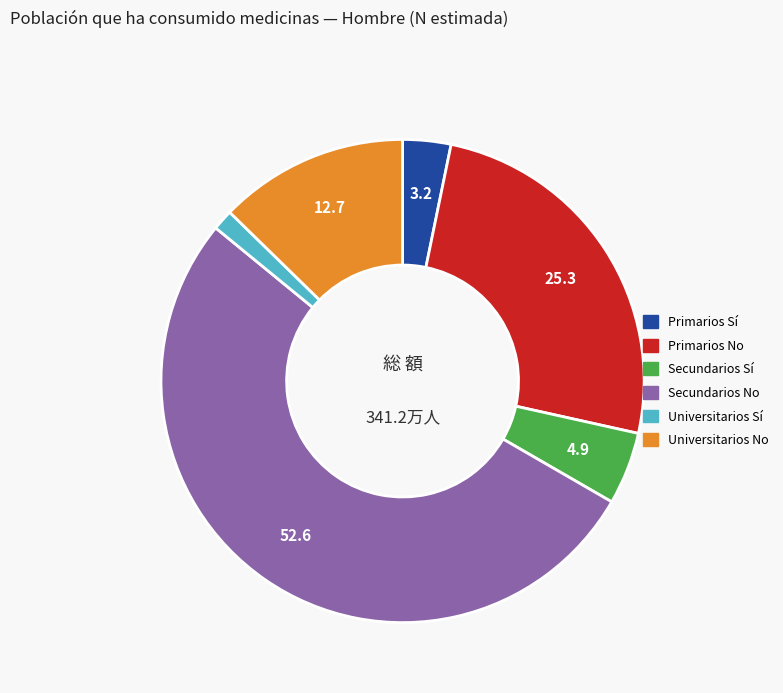

Is there a majority slice in this chart?

Yes